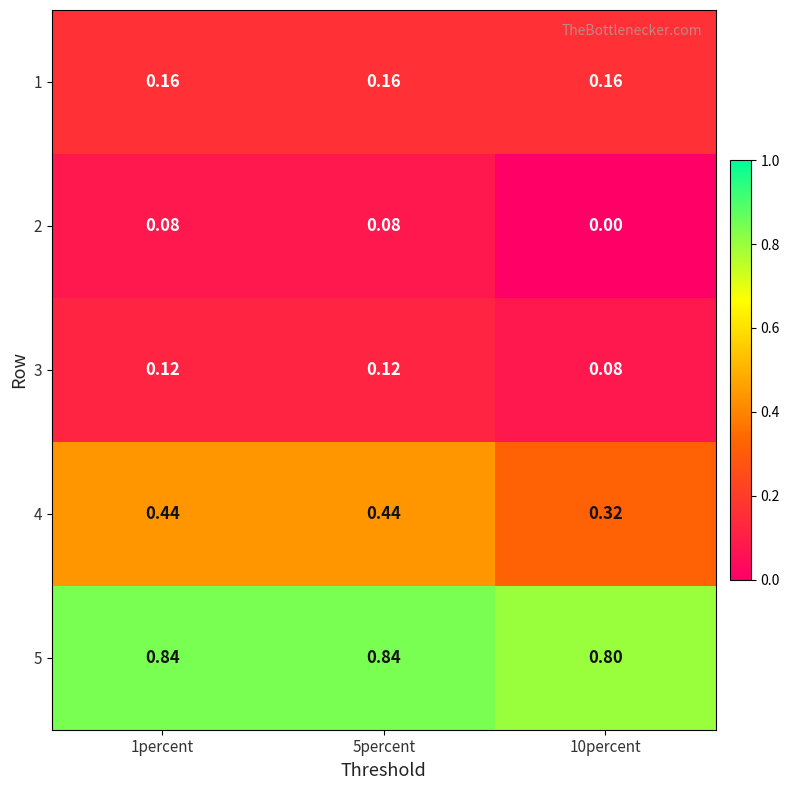

Is the value of 3 at 5percent greater than the value of 5 at 1percent?

No